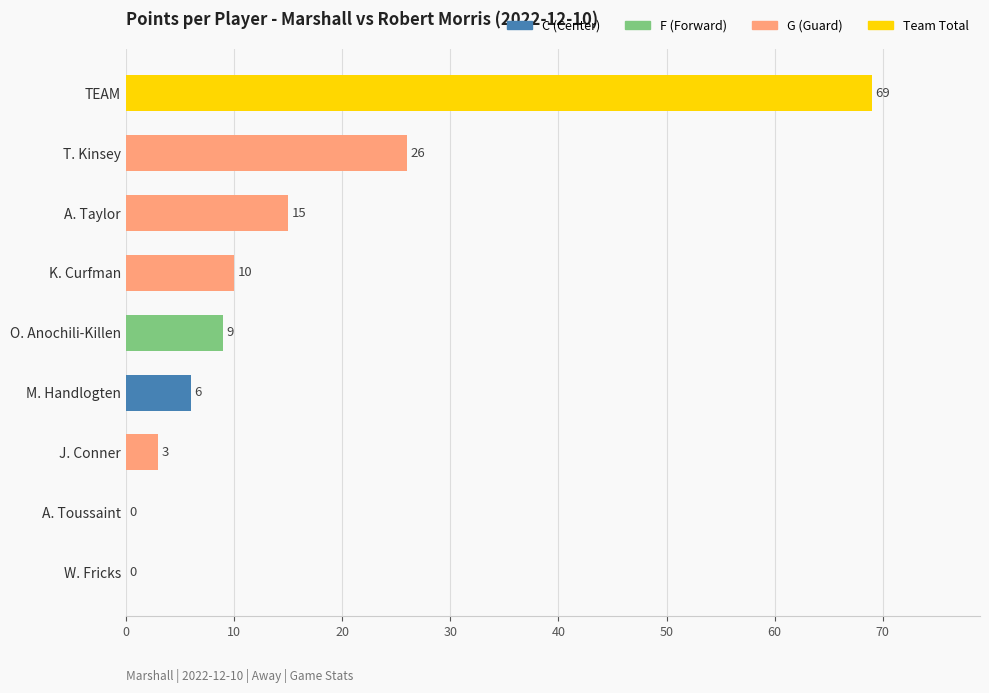

How many categories are shown in the chart?

9